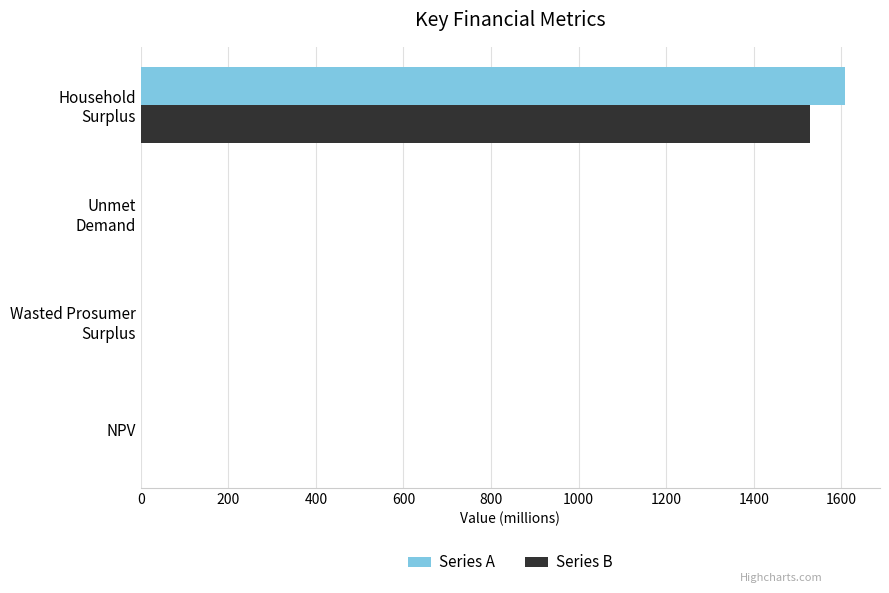

At which label does Series A reach its peak?

Household
Surplus